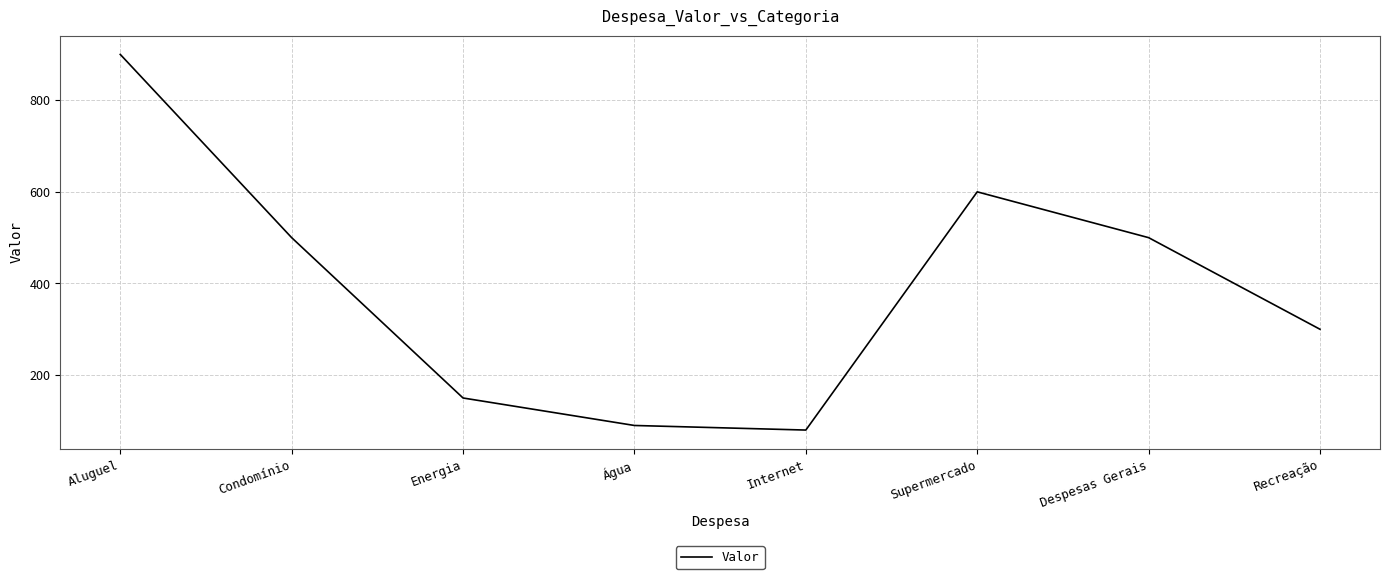

Reading right to left, what are all the values shown in this chart?

Recreação=300	Despesas Gerais=500	Supermercado=600	Internet=80	Água=90	Energia=150	Condomínio=500	Aluguel=900